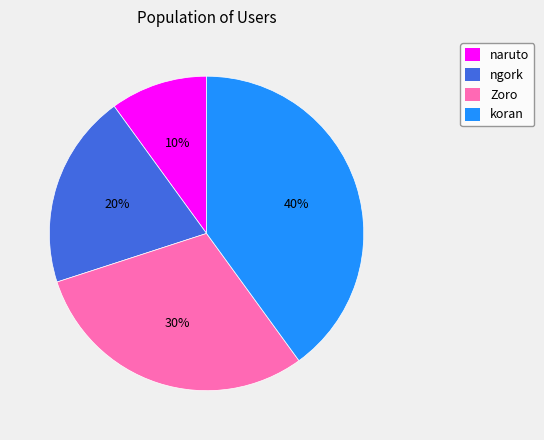

Do ngork and naruto together represent more than half of the pie?

No